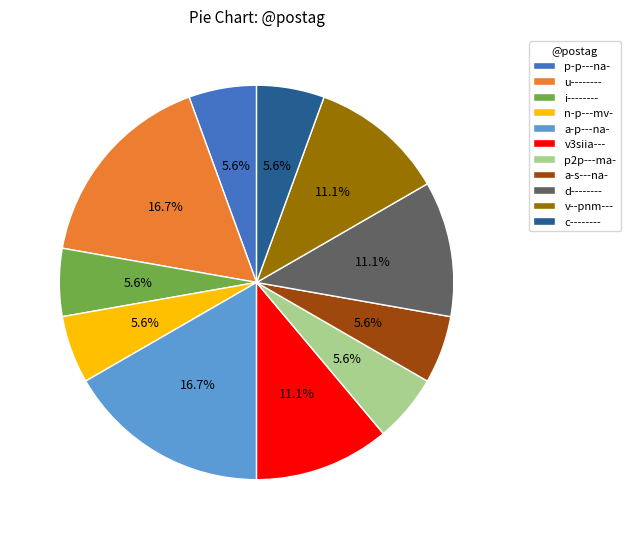

To the nearest percent, what portion does p-p---na- represent?

6%